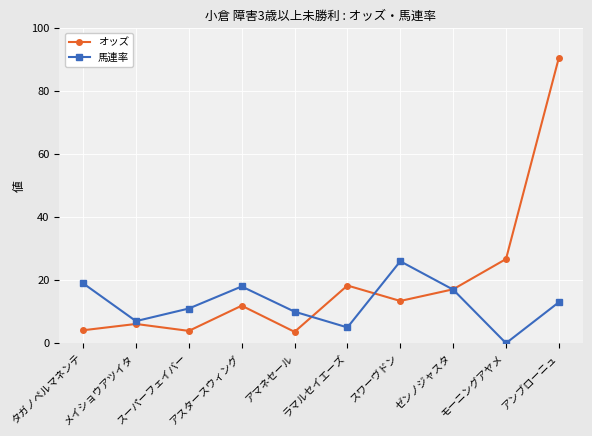

What value does the オッズ series have at アスタースウィング?

11.9